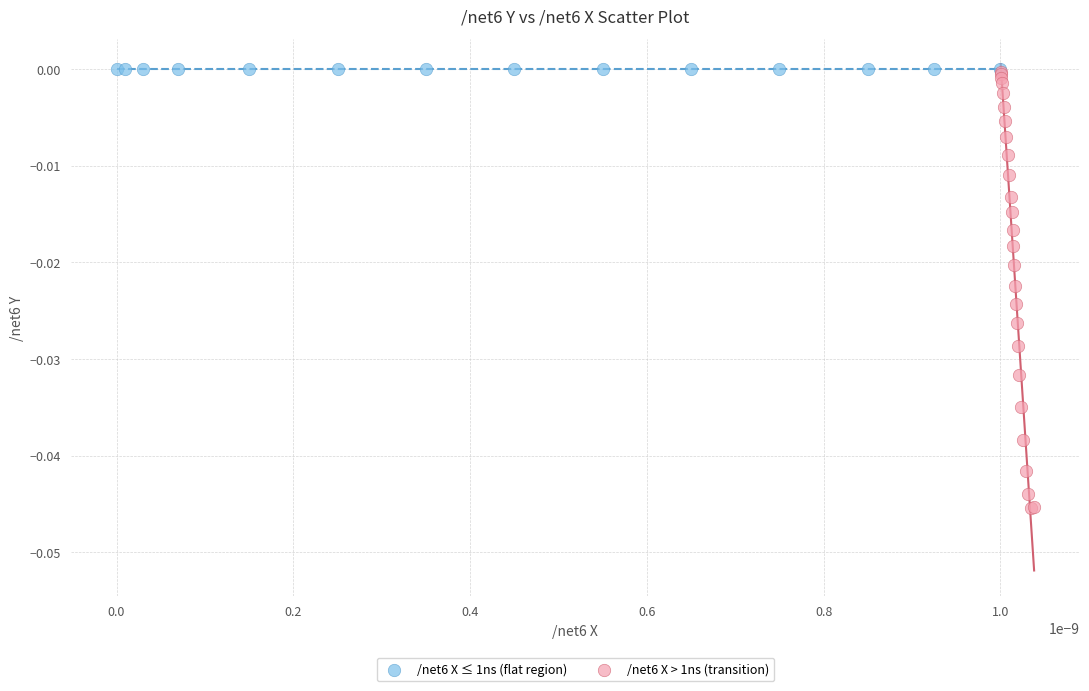

What are all the series names shown in the legend?

/net6 X ≤ 1ns (flat region), /net6 X > 1ns (transition)